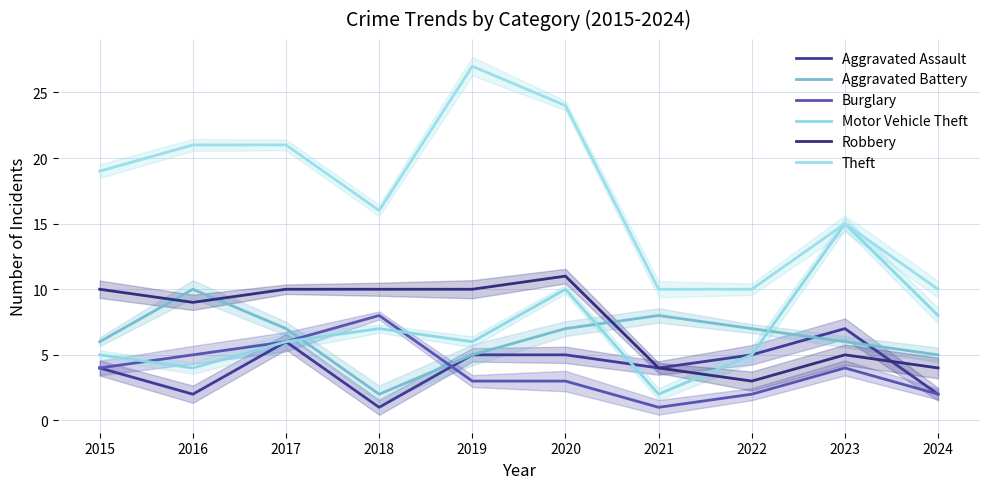

The value of Aggravated Assault at 2019 is 5. True or false?

True